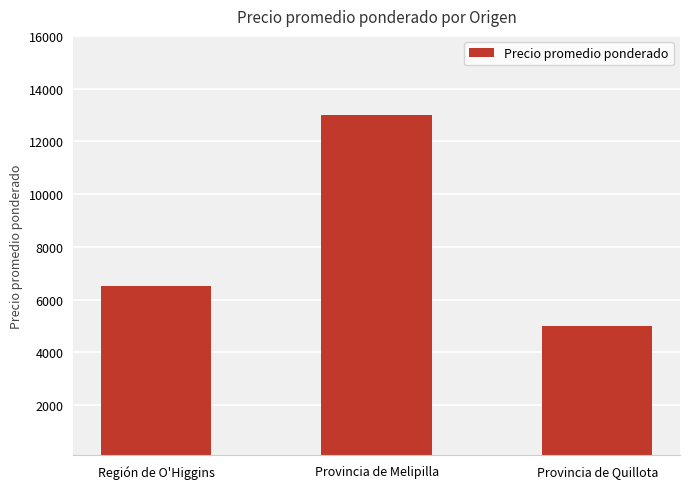

True or false: the data shows 20968 at Provincia de Melipilla.

False